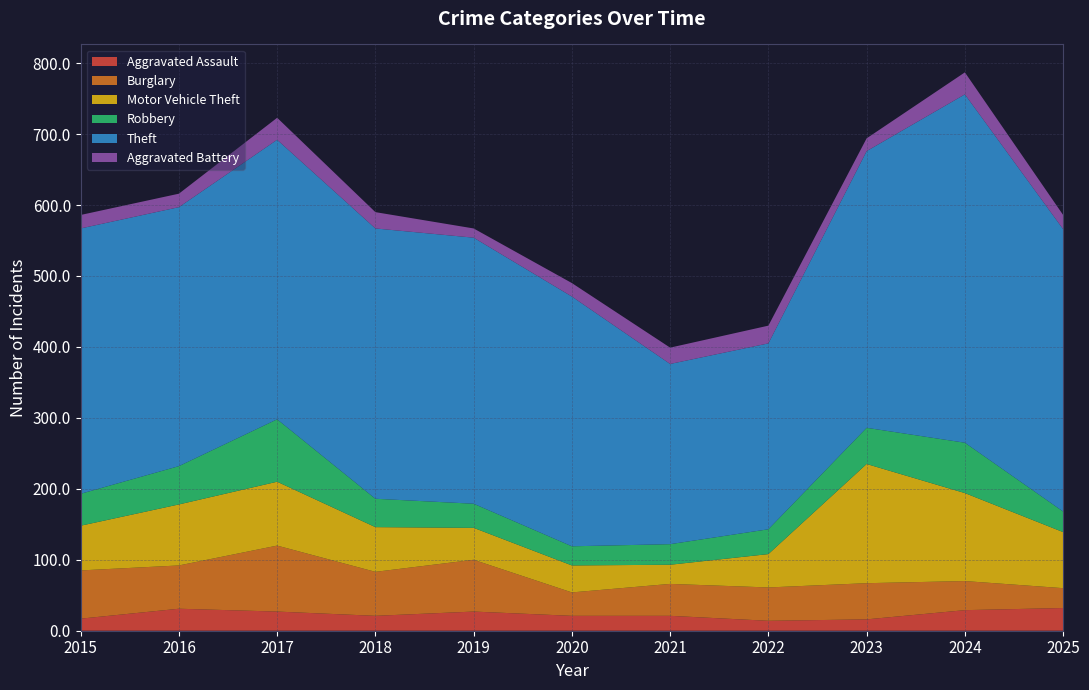

Reading left to right, what are all the values shown in this chart?

Aggravated Assault: 17	31	27	21	27	21	21	14	16	29	32
Burglary: 68	61	93	62	73	33	45	47	51	41	28
Motor Vehicle Theft: 63	86	90	63	45	38	27	47	168	124	79
Robbery: 45	54	88	40	34	27	29	35	51	71	29
Theft: 374	365	394	381	375	352	254	262	390	491	398
Aggravated Battery: 19	19	31	23	13	19	23	25	18	31	20